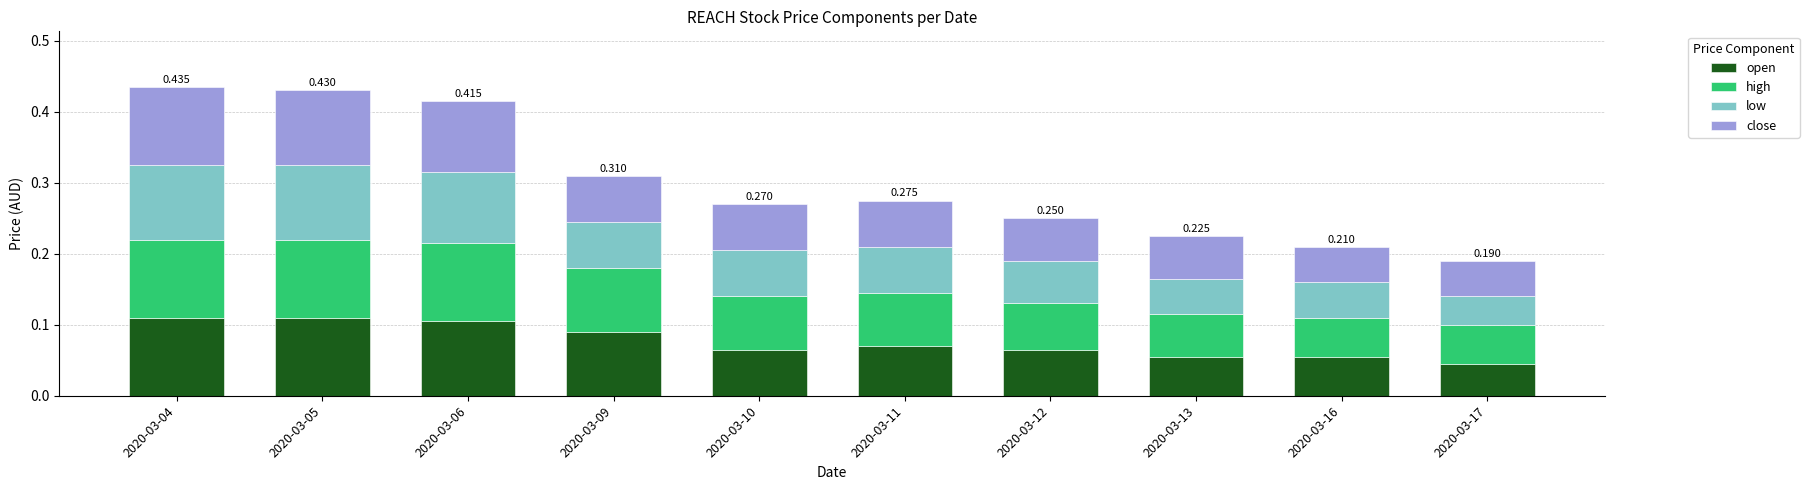

Does the chart contain any negative values?

No